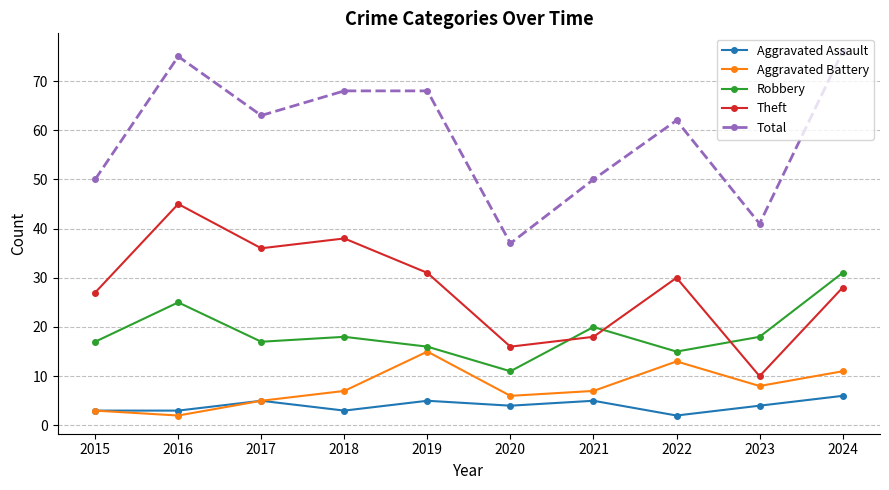

Reading left to right, extract all data points from this chart.

Aggravated Assault: 3	3	5	3	5	4	5	2	4	6
Aggravated Battery: 3	2	5	7	15	6	7	13	8	11
Robbery: 17	25	17	18	16	11	20	15	18	31
Theft: 27	45	36	38	31	16	18	30	10	28
Total: 50	75	63	68	68	37	50	62	41	76